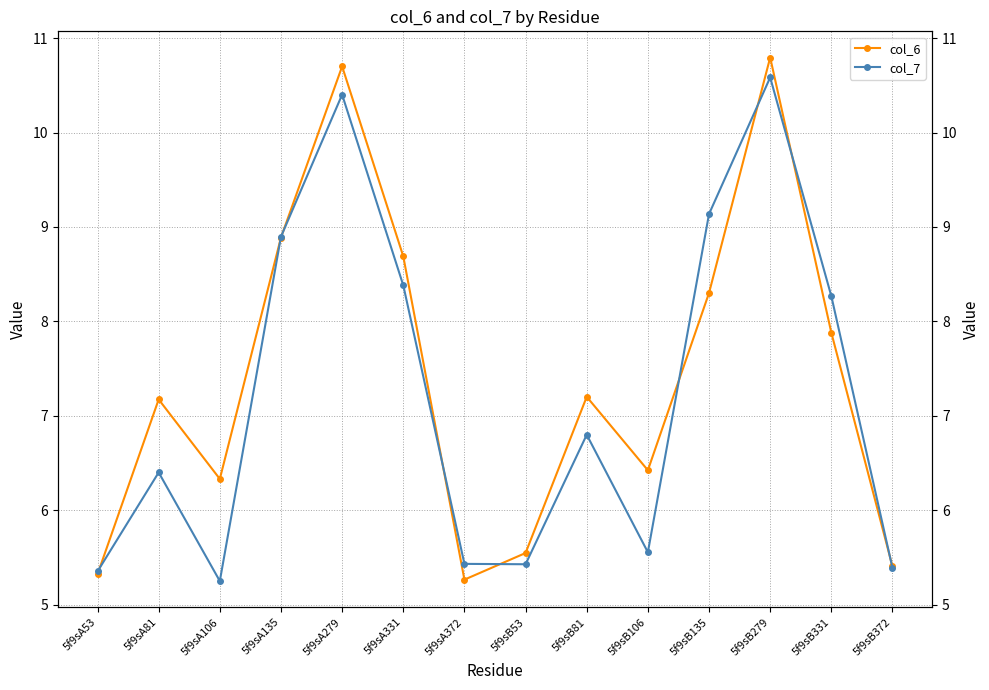

Which series has the largest range (max minus min)?

col_6